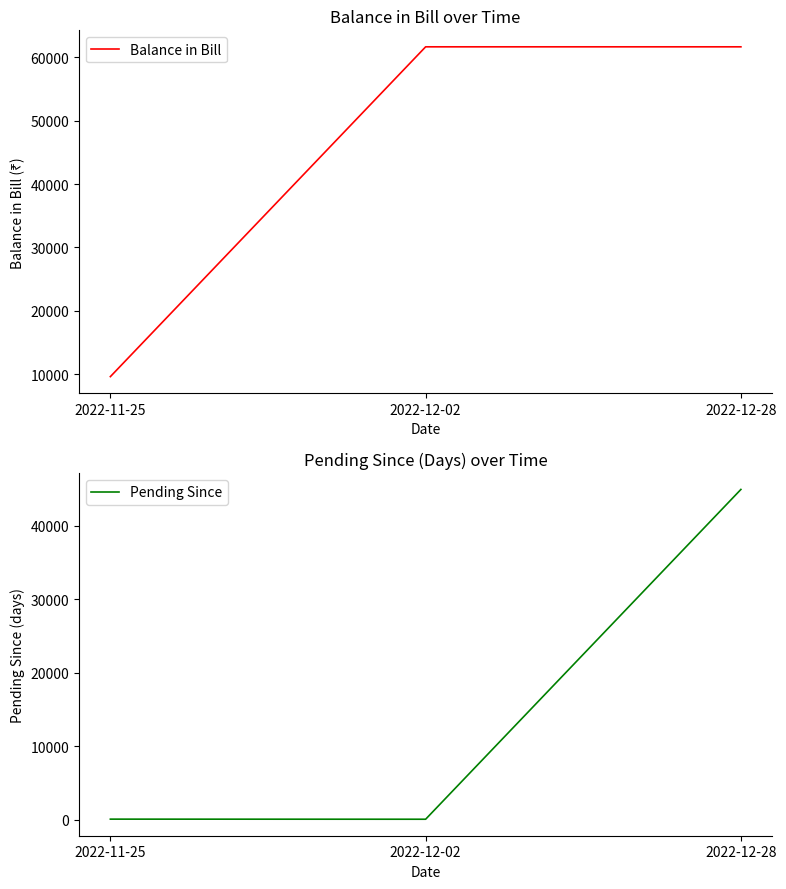

What is the label of the 2nd point from the left?

2022-12-02